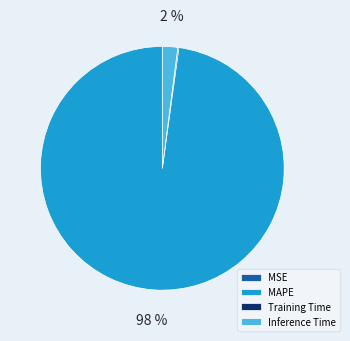

Which category has the biggest portion of the pie?

MAPE